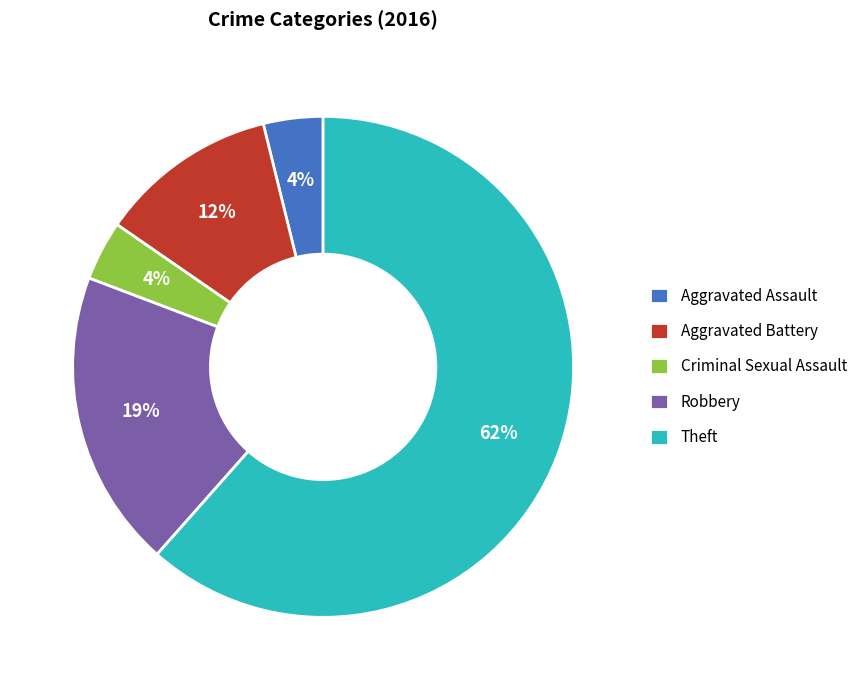

To the nearest percent, what is the difference between the Criminal Sexual Assault and Robbery slice percentages?

15%